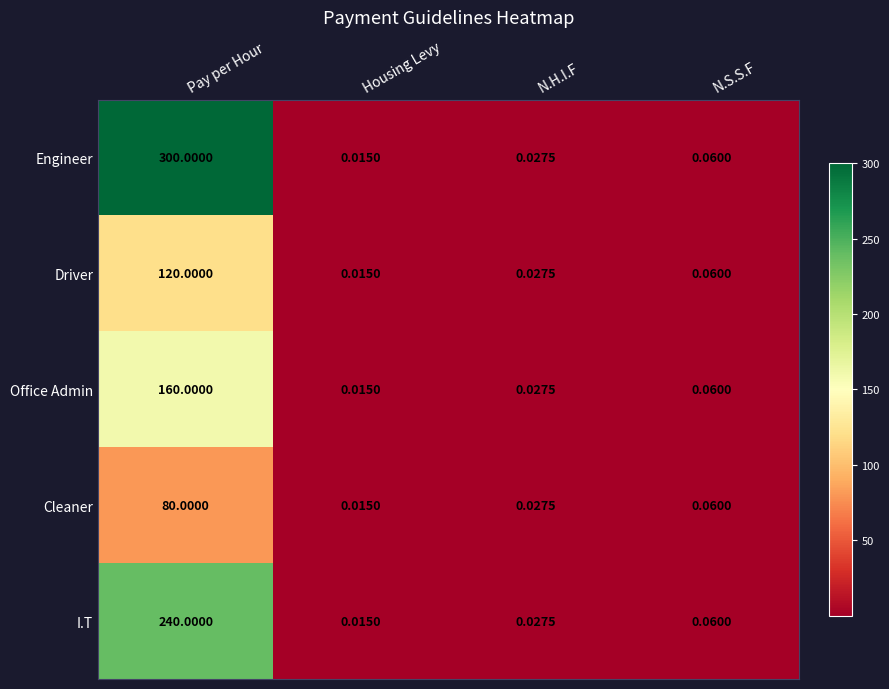

At which category does the chart reach its minimum across all series?

Housing Levy